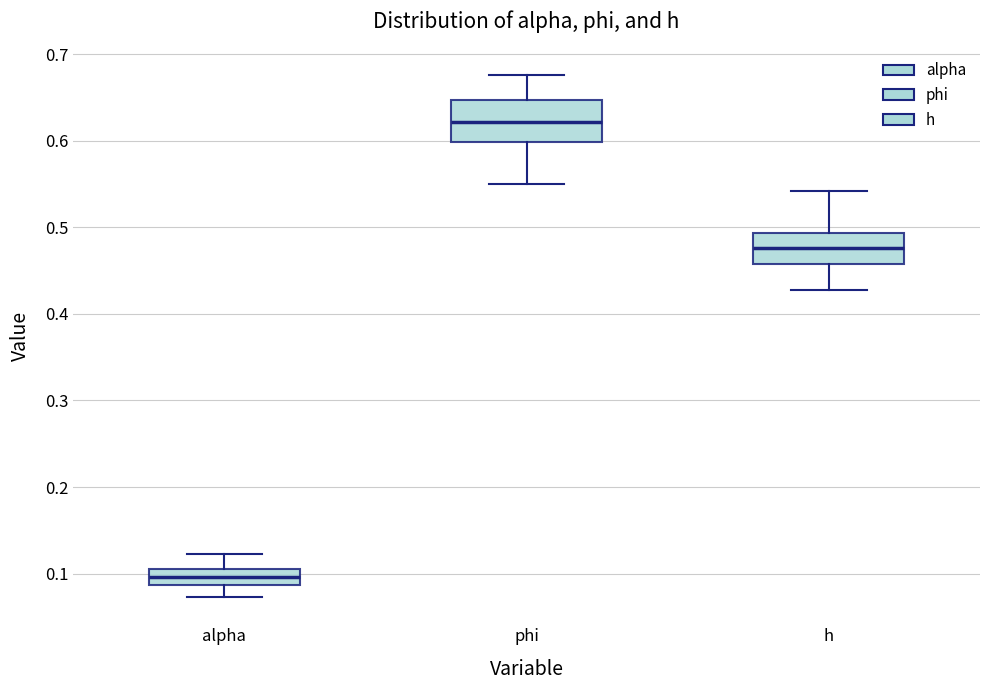

Which box's median line is the lowest?

alpha